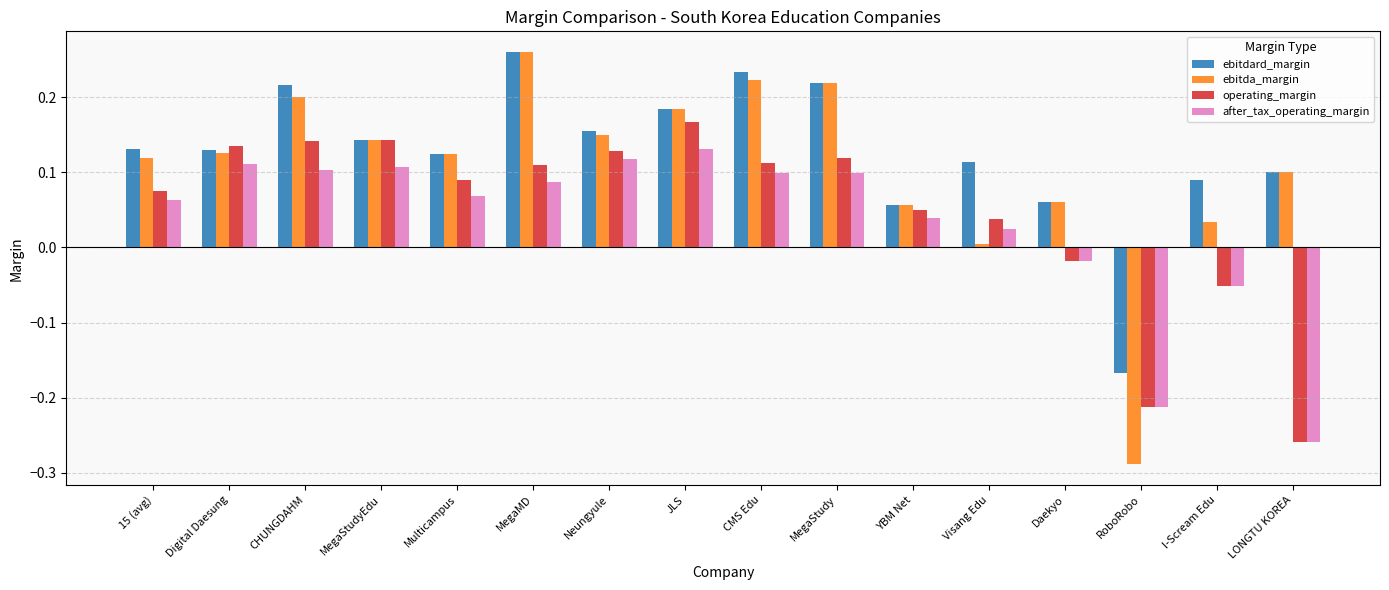

List the series in order of their overall mean, lowest first.

after_tax_operating_margin, operating_margin, ebitda_margin, ebitdard_margin